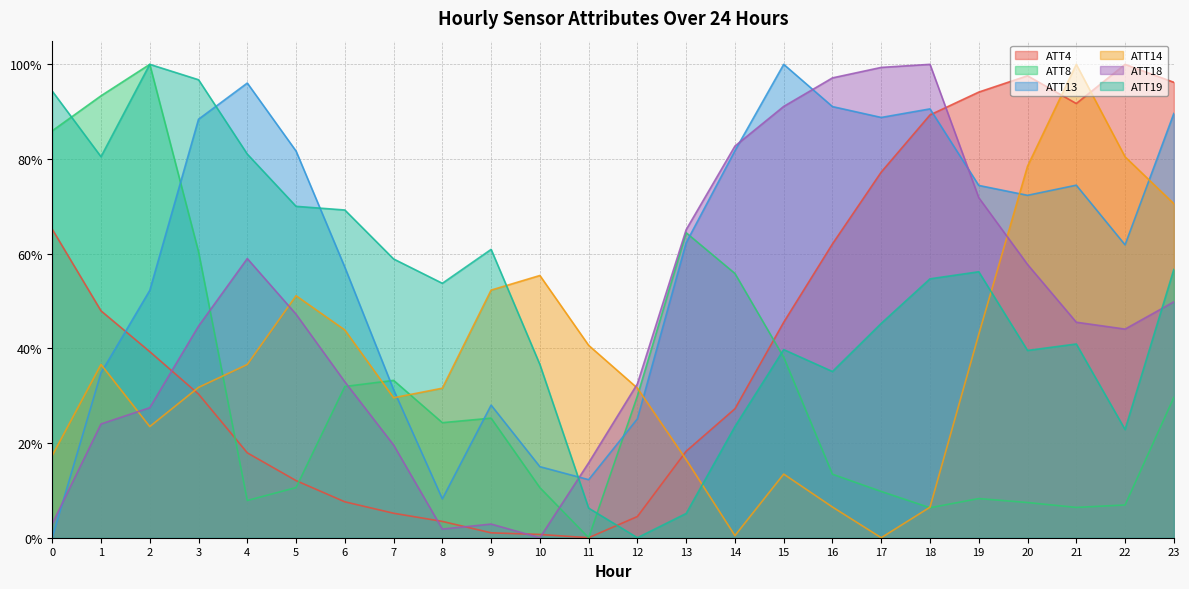

At which category does ATT4 reach its first local peak?

20